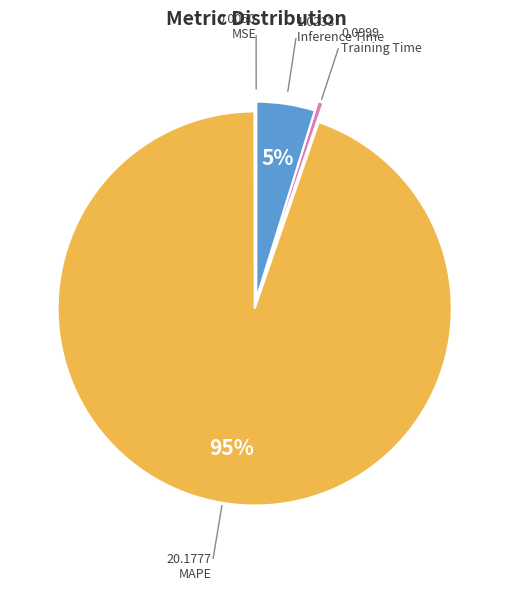

Which category accounts for the majority?

MAPE